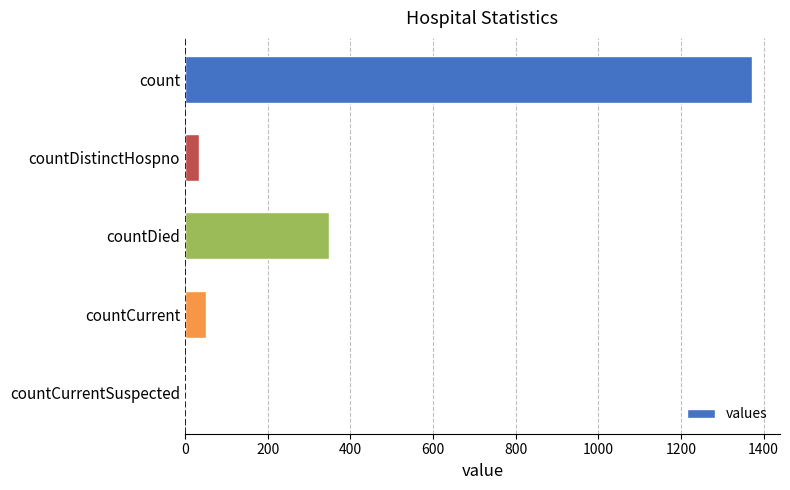

Reading top to bottom, list all the values displayed in this chart.

count=1371	countDistinctHospno=33	countDied=349	countCurrent=52	countCurrentSuspected=0